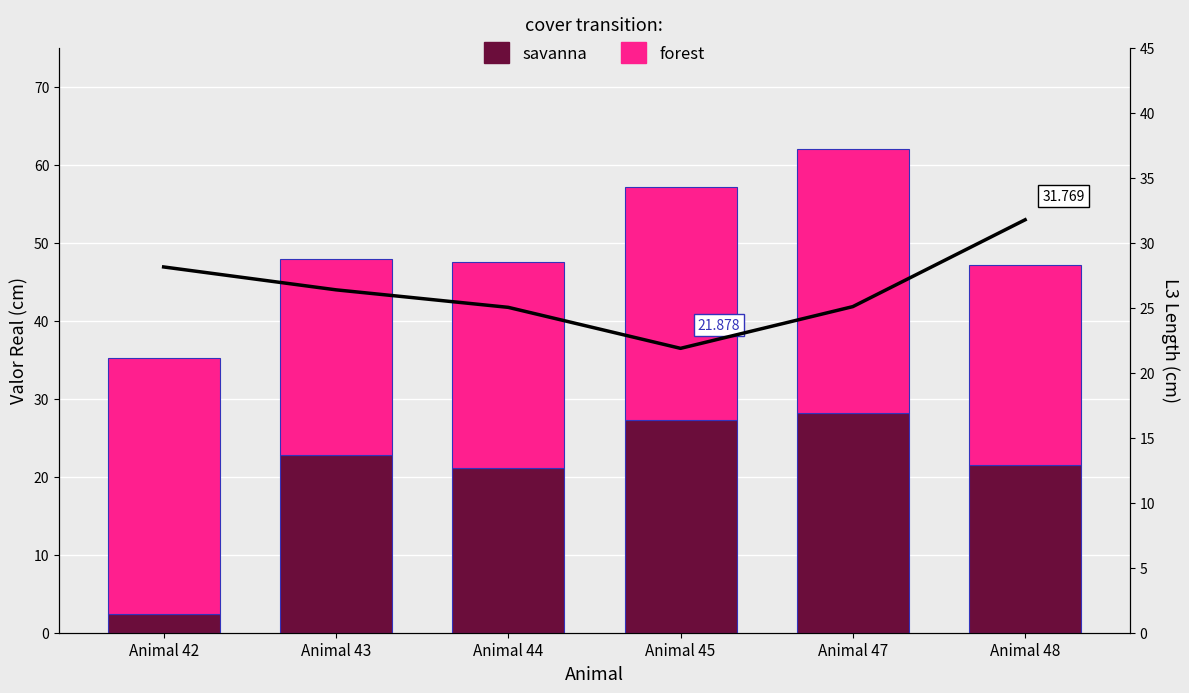

What is the average value of the savanna series?

20.6